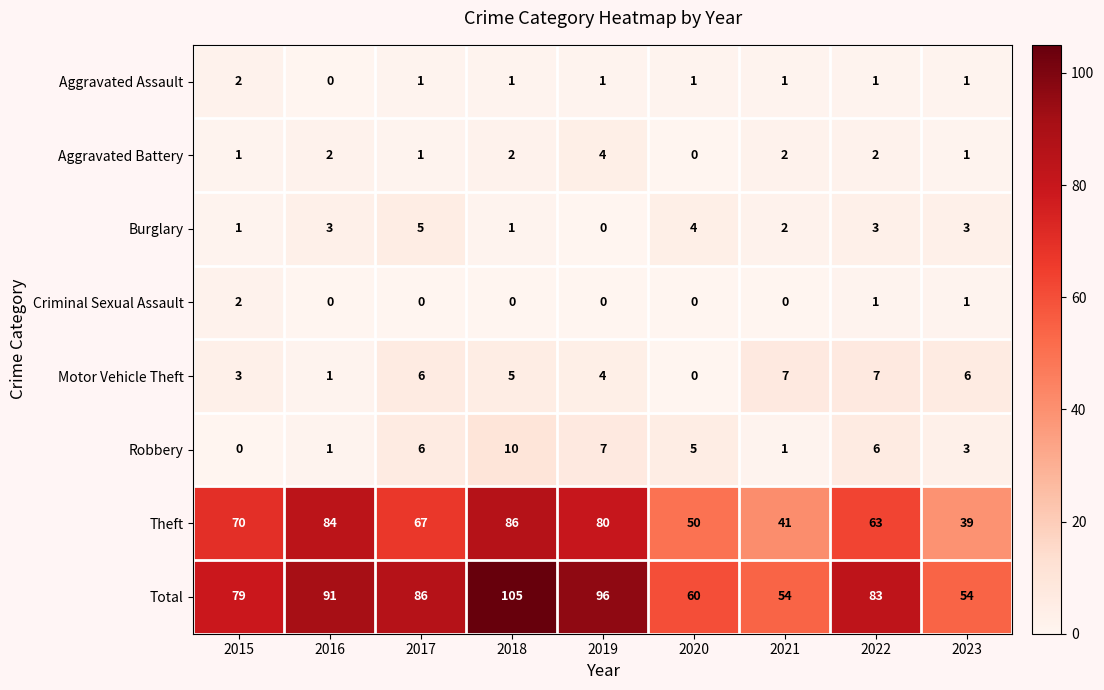

How many Criminal Sexual Assault values are between 0 and 1?

8